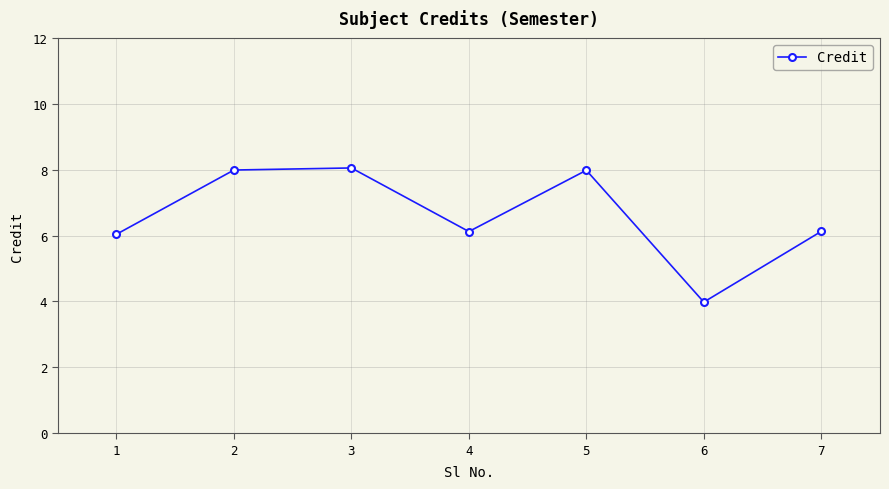

At which category does the data reach its first local valley?

4